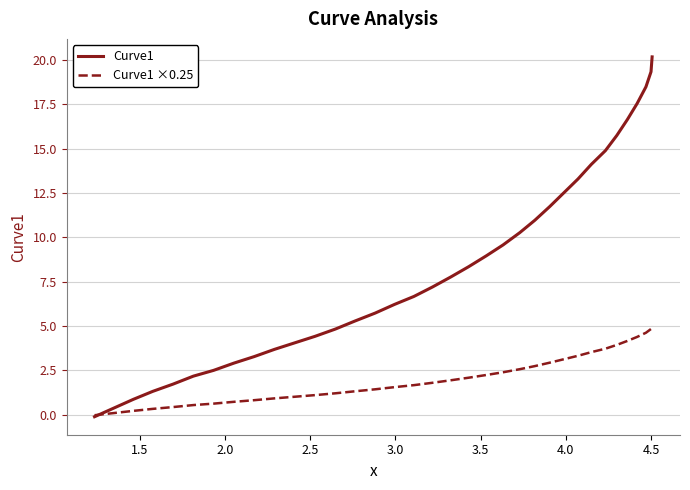

What is the minimum value shown in the chart?

-0.1